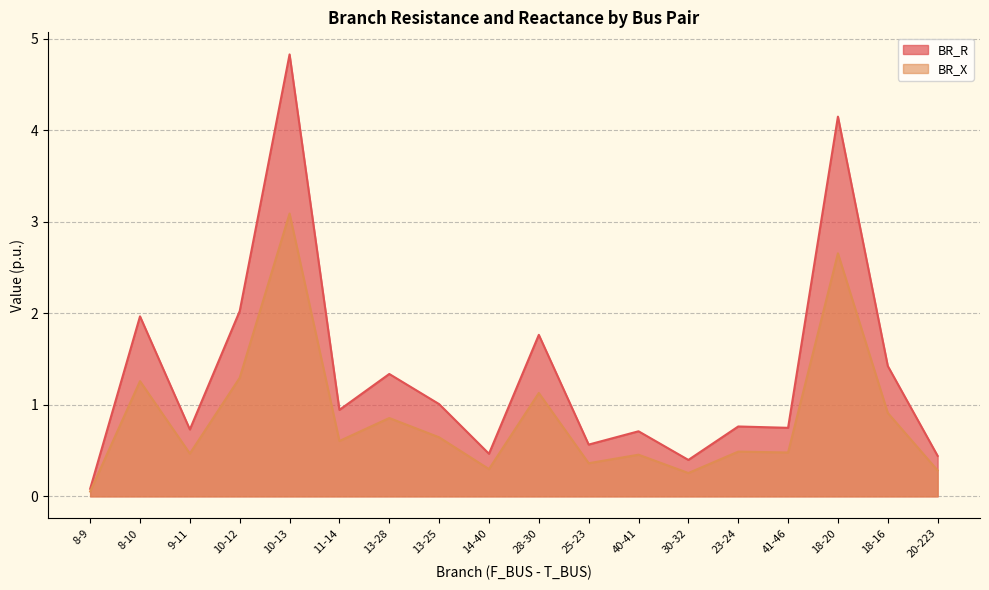

What is the label of the 12th point from the left?

40-41